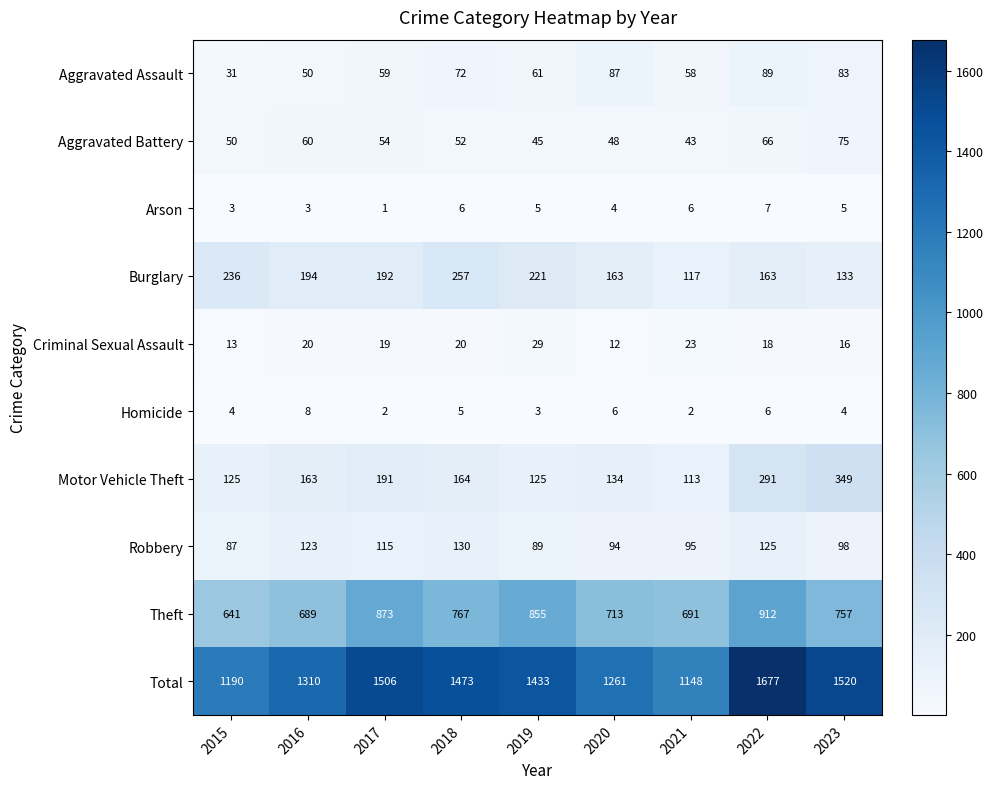

How many data points does each series have?

9